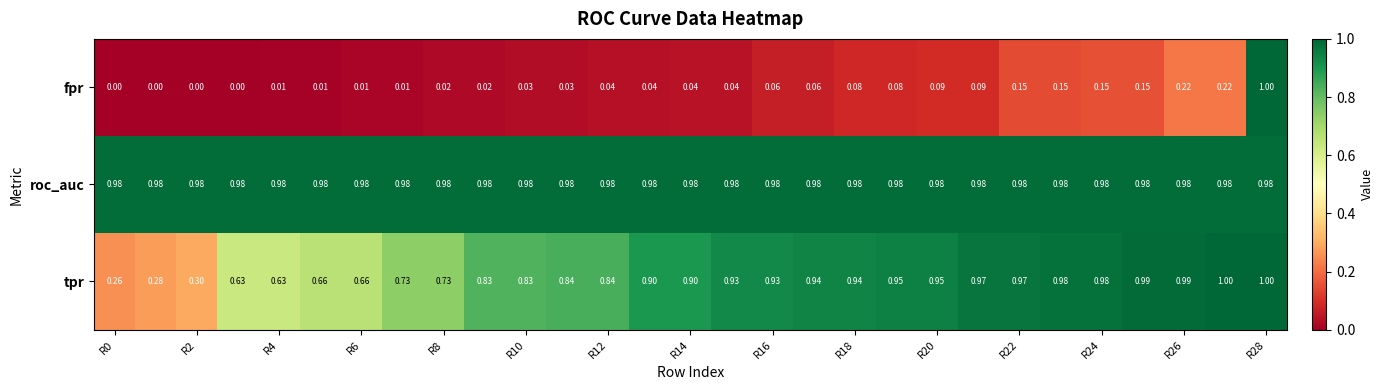

Rank the series by their average value, from lowest to highest.

fpr, tpr, roc_auc